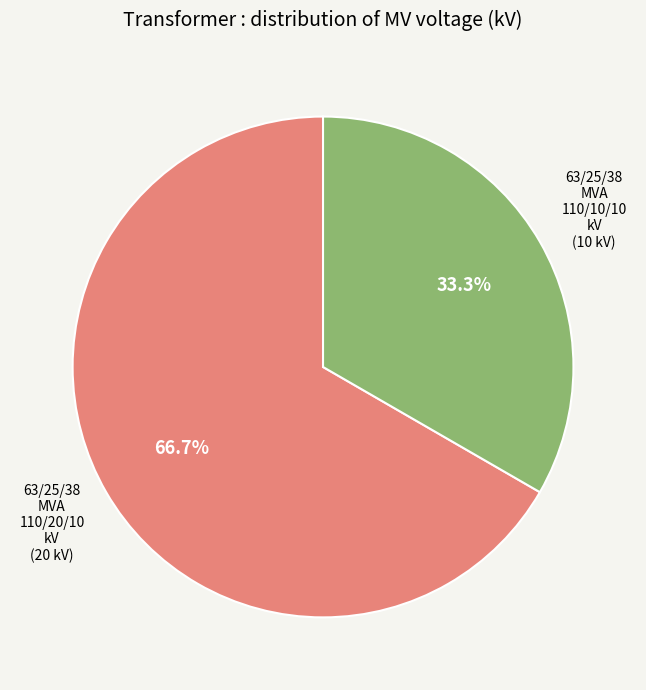

Is there a majority slice in this chart?

Yes